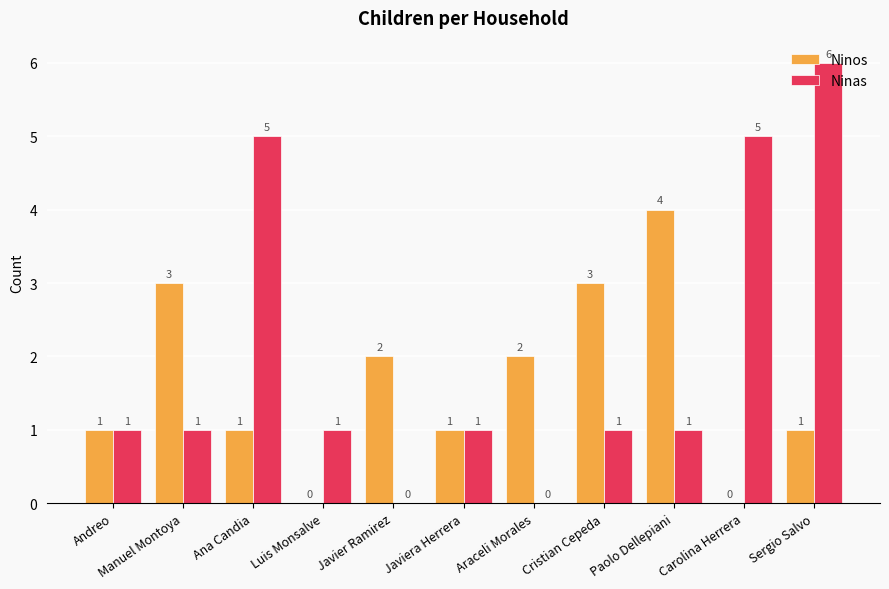

Which category has the highest value in the Ninos series?

Paolo Dellepiani